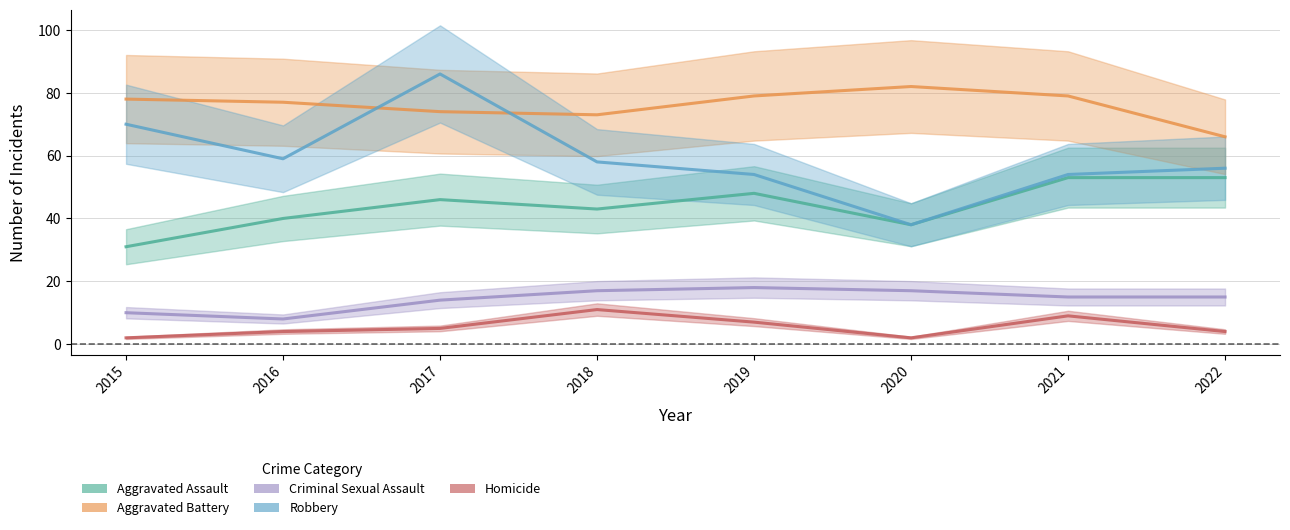

What is the sum of the Aggravated Battery values at 2019 and 2017?

153